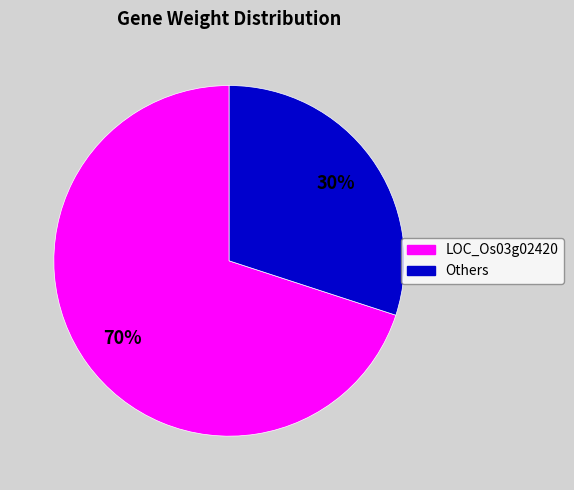

To the nearest percent, what is the average slice percentage?

50%